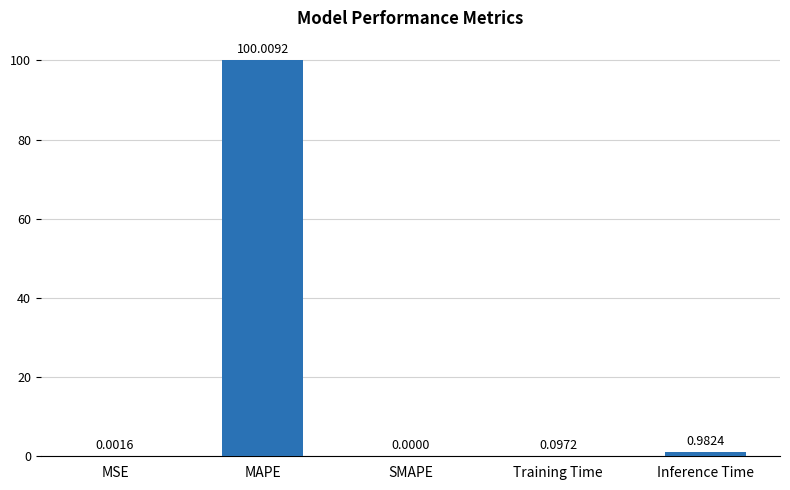

Is it true that the value at MSE is 0.0?

True